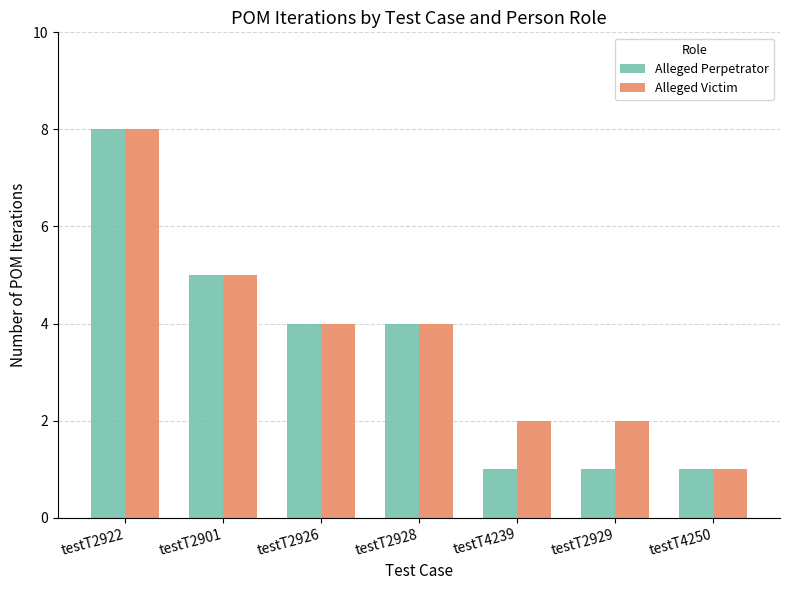

How many data points in Alleged Perpetrator are less than 4?

3